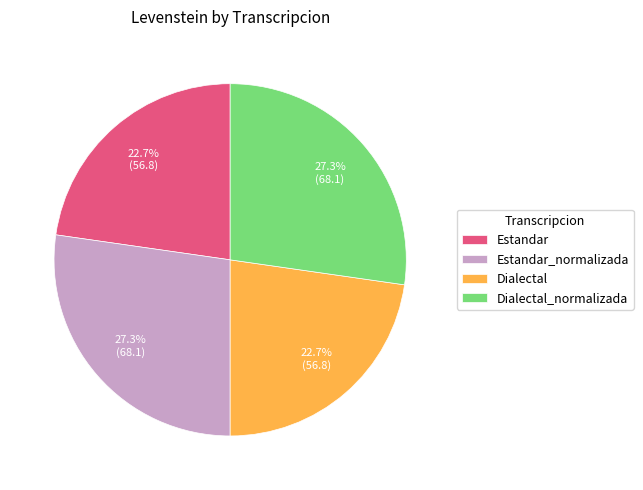

Which has a higher value, Estandar_normalizada or Dialectal?

Estandar_normalizada